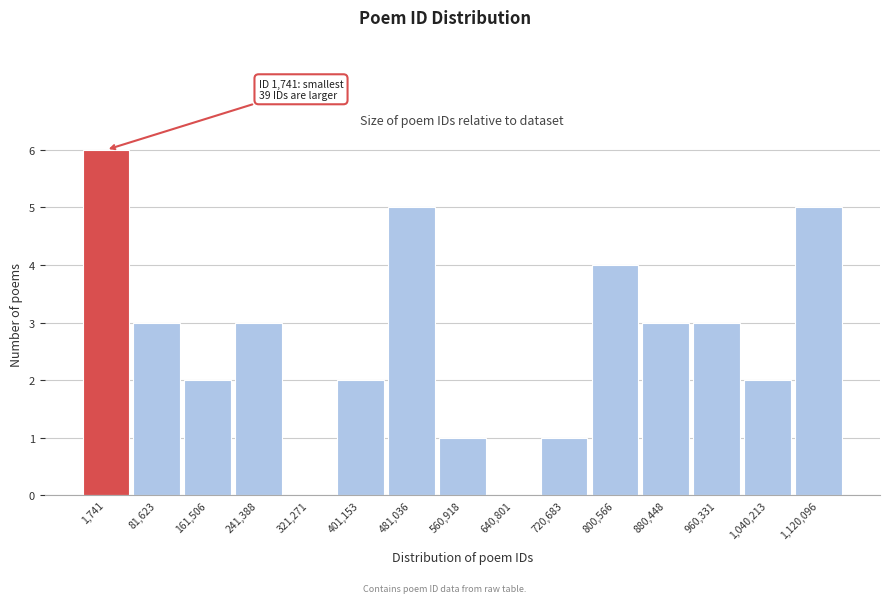

Reading left to right, what are all the values shown in this chart?

1,741=6	81,623=3	161,506=2	241,388=3	321,271=0	401,153=2	481,036=5	560,918=1	640,801=0	720,683=1	800,566=4	880,448=3	960,331=3	1,040,213=2	1,120,096=5